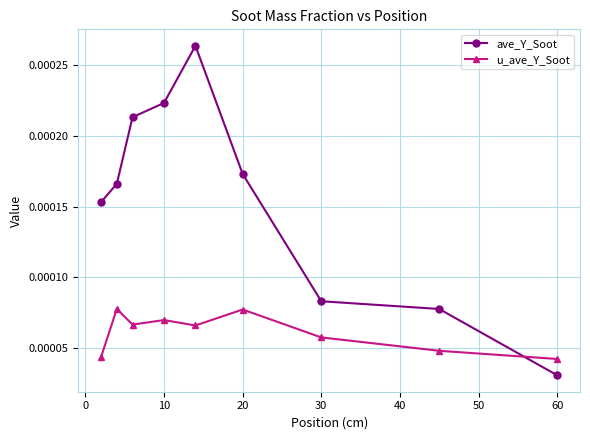

Which series has the widest spread of values?

ave_Y_Soot